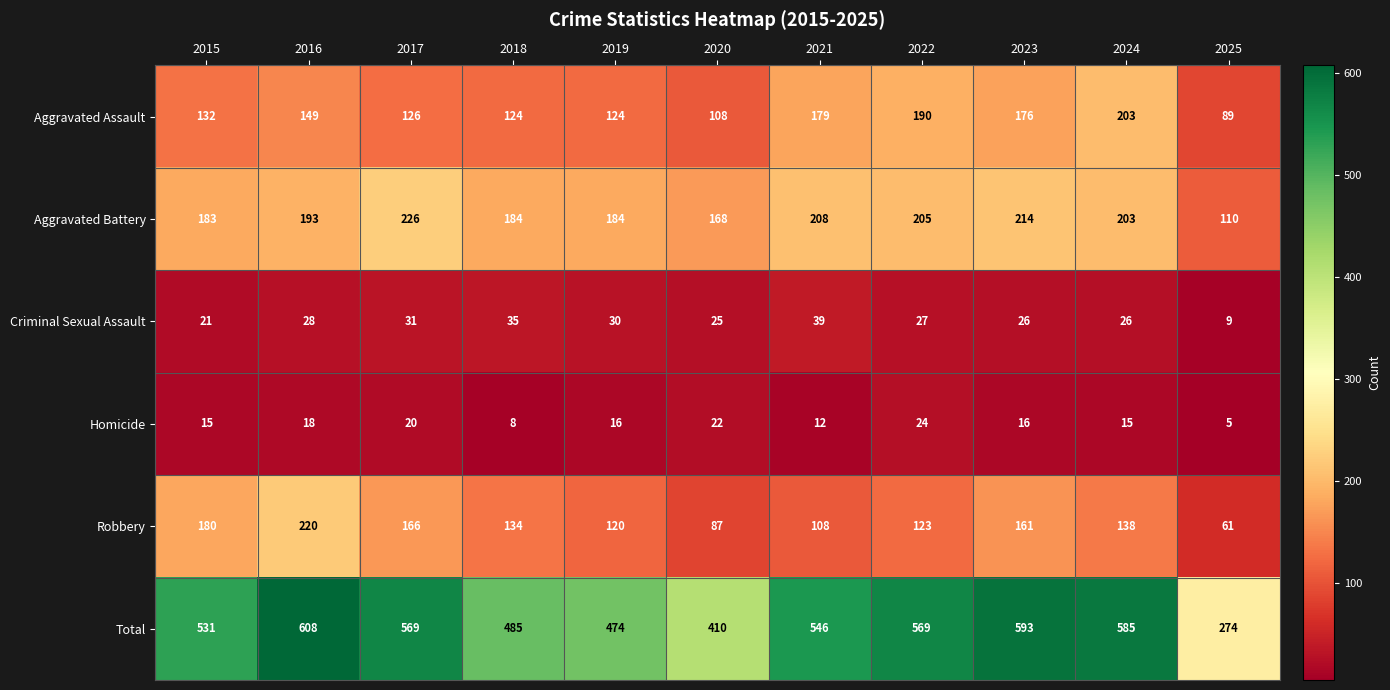

How many data points does each series have?

11